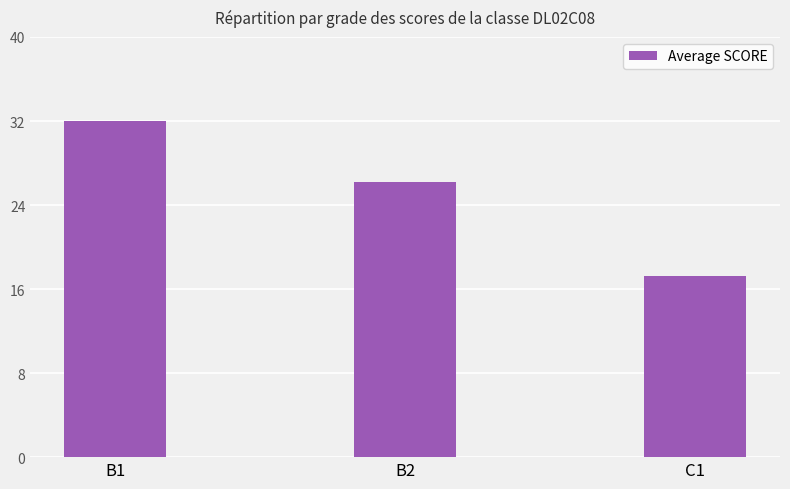

At which category does the chart reach its minimum across all series?

C1